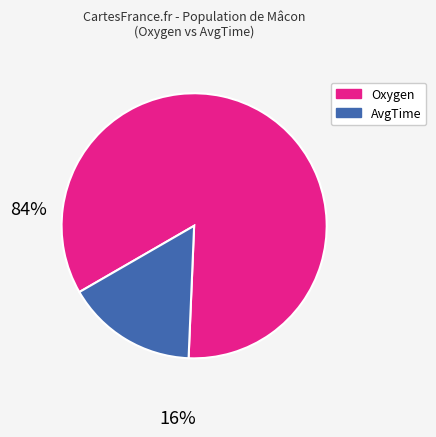

Approximately how many times larger is the value at Oxygen compared to AvgTime?

5.2